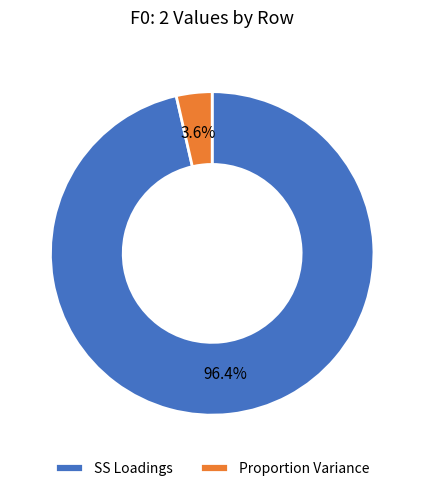

Is there a majority slice in this chart?

Yes